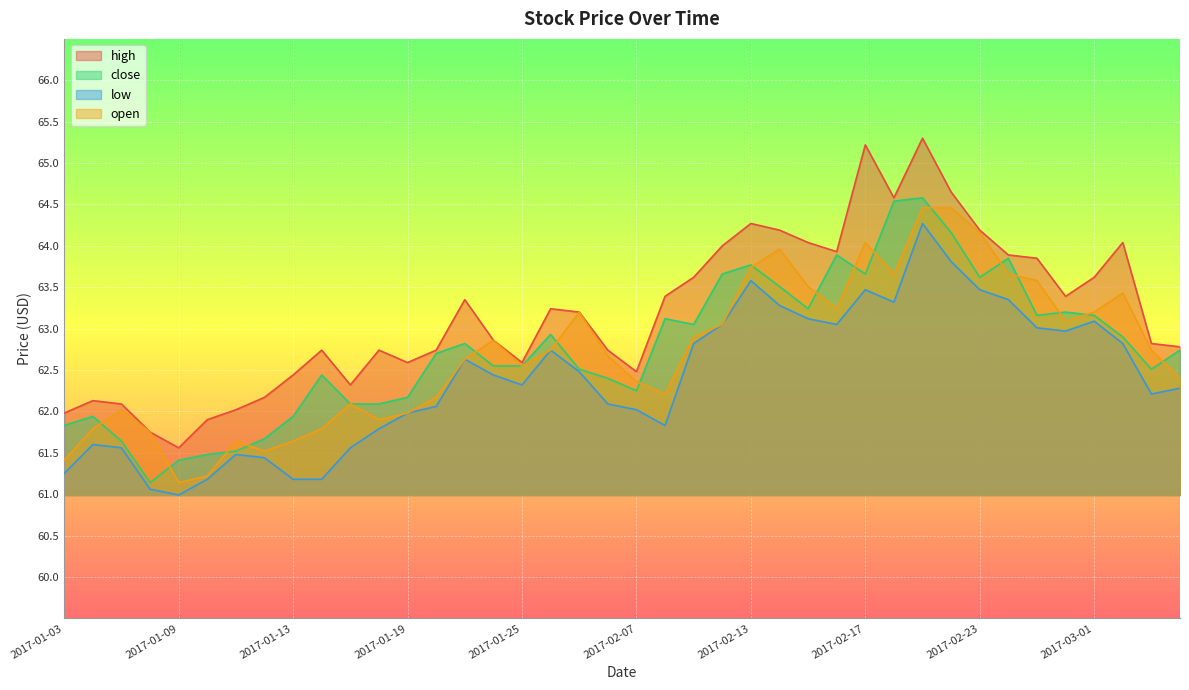

True or false: open and low cross at least once.

False